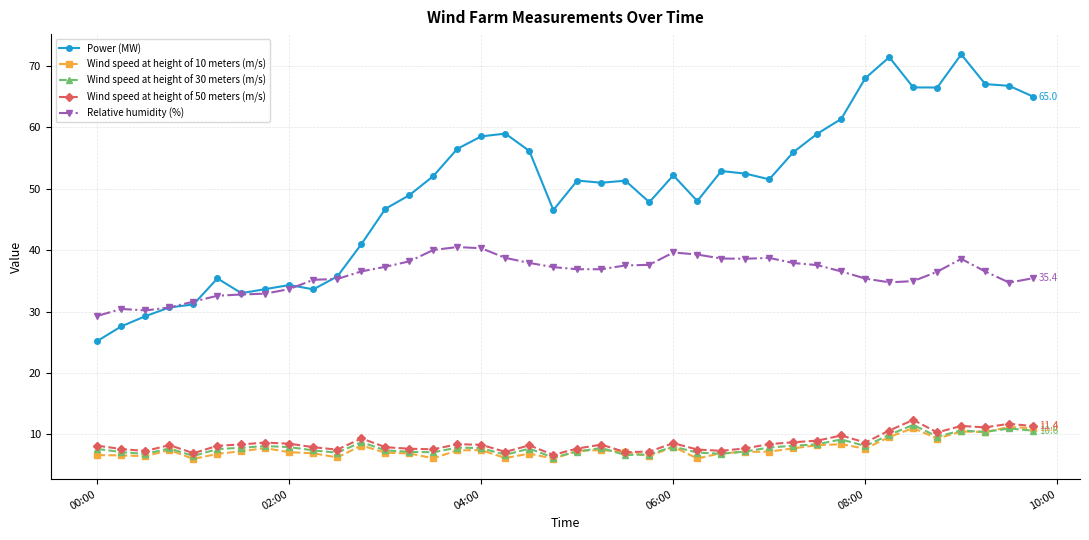

Which series has the largest total across all categories?

Power (MW)